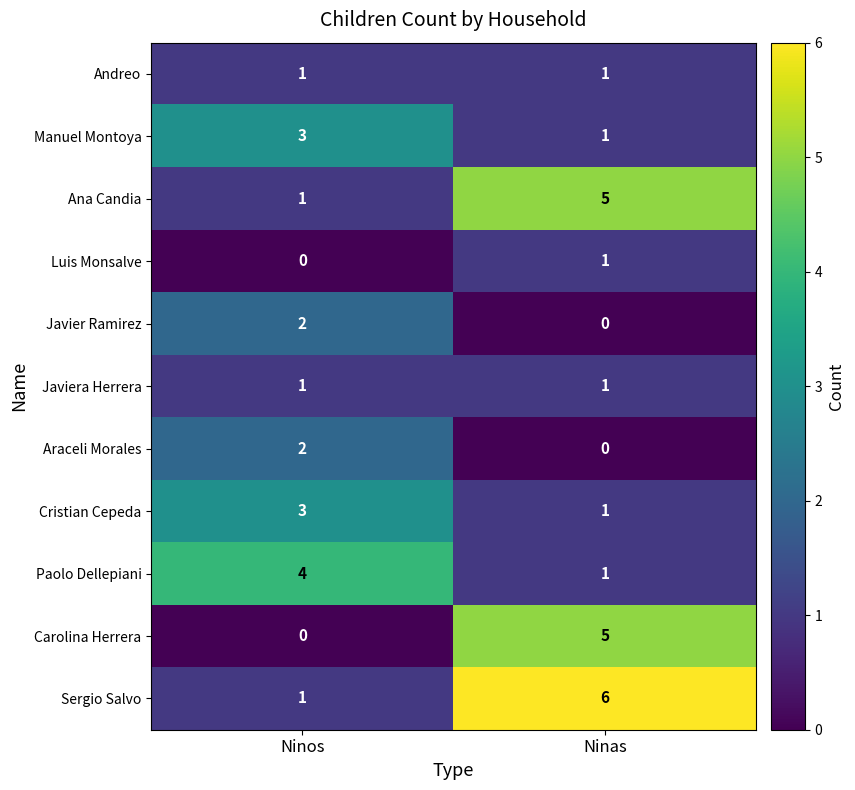

What is the average value of the Sergio Salvo series?

4